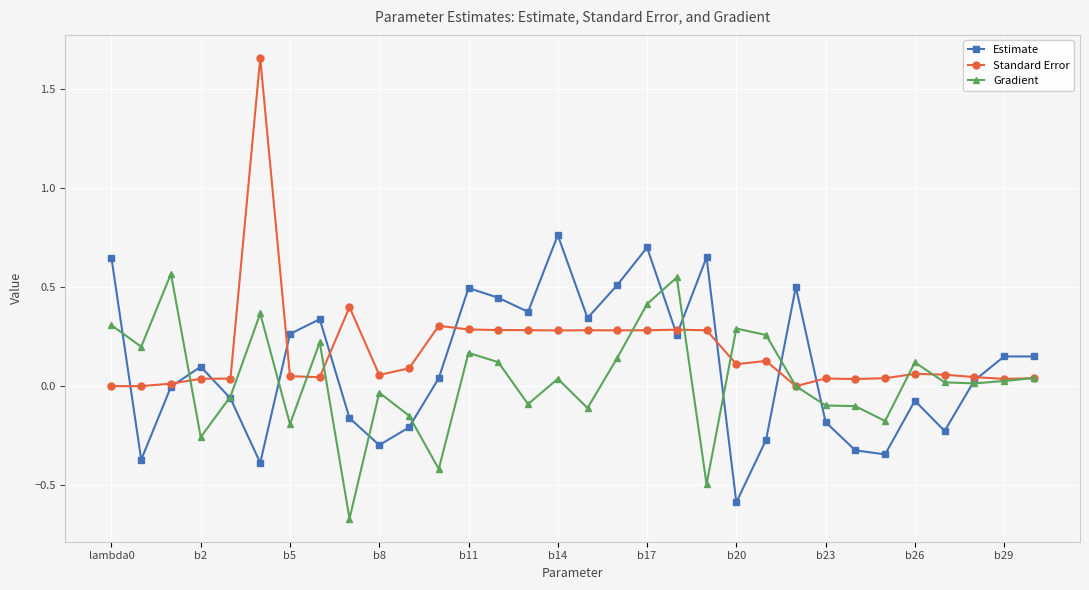

Which series has the widest spread of values?

Standard Error